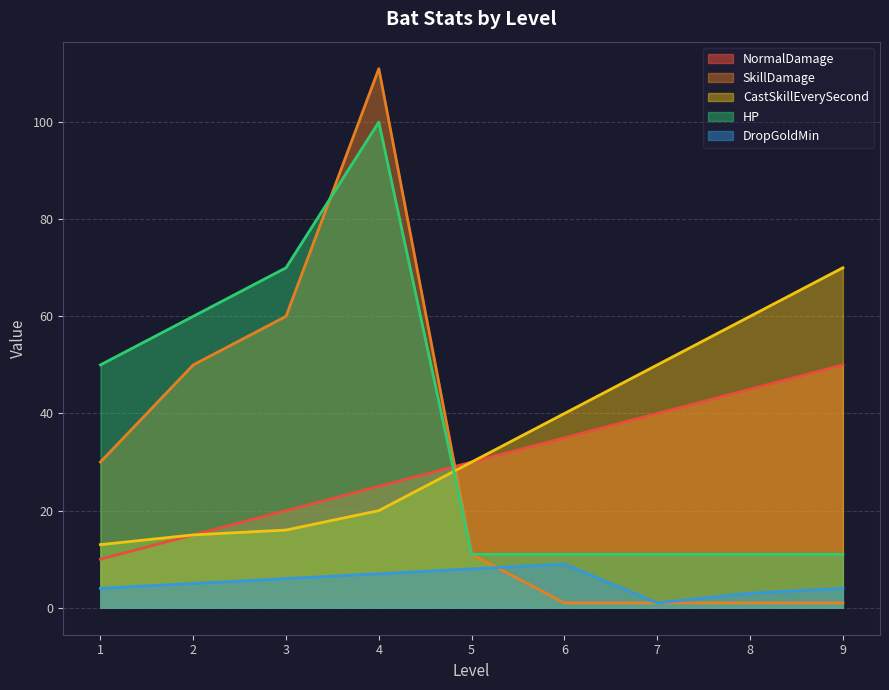

The value of CastSkillEverySecond at 3 is 25. True or false?

False